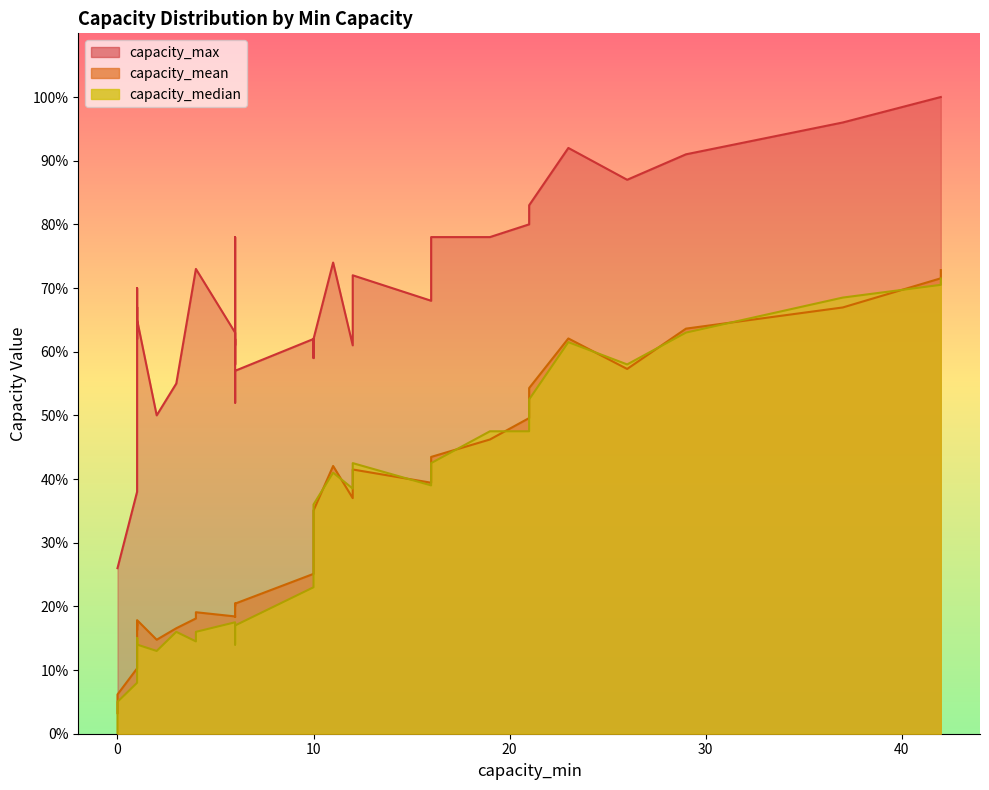

How many interior local peaks does the capacity_median series have?

7